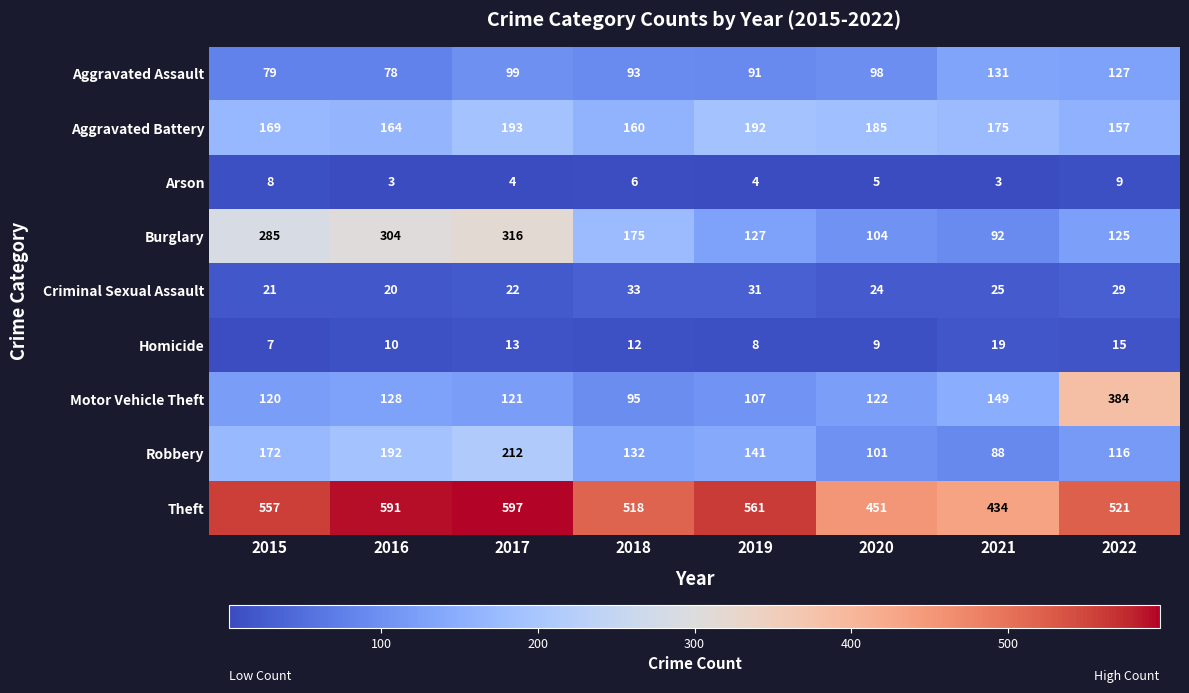

Count the number of categories in the chart.

8